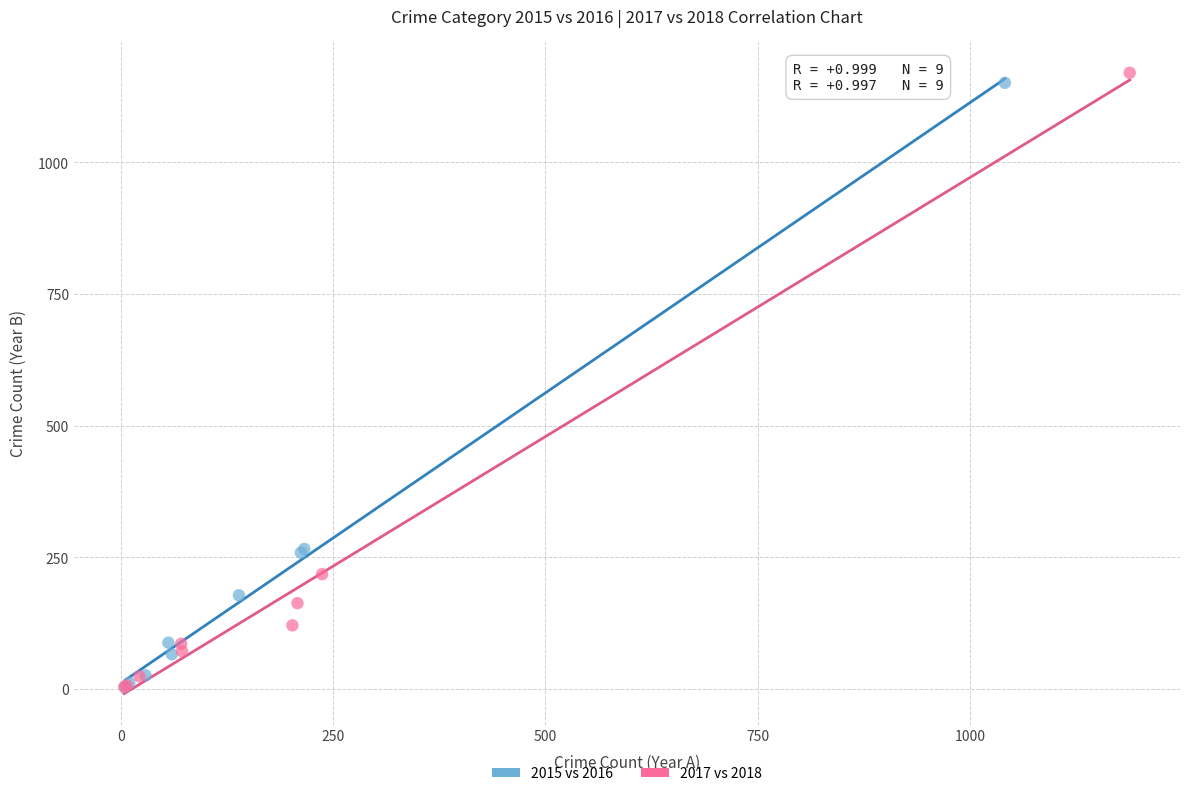

Which series has the widest spread of Y values?

2017 vs 2018